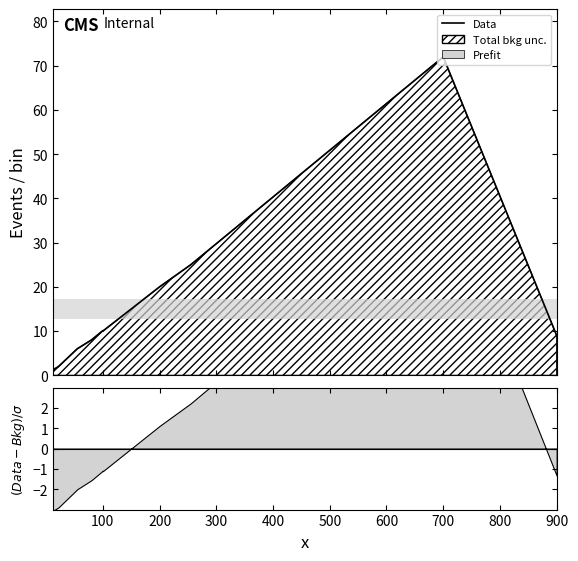

What is the maximum value shown in the chart?

72.0